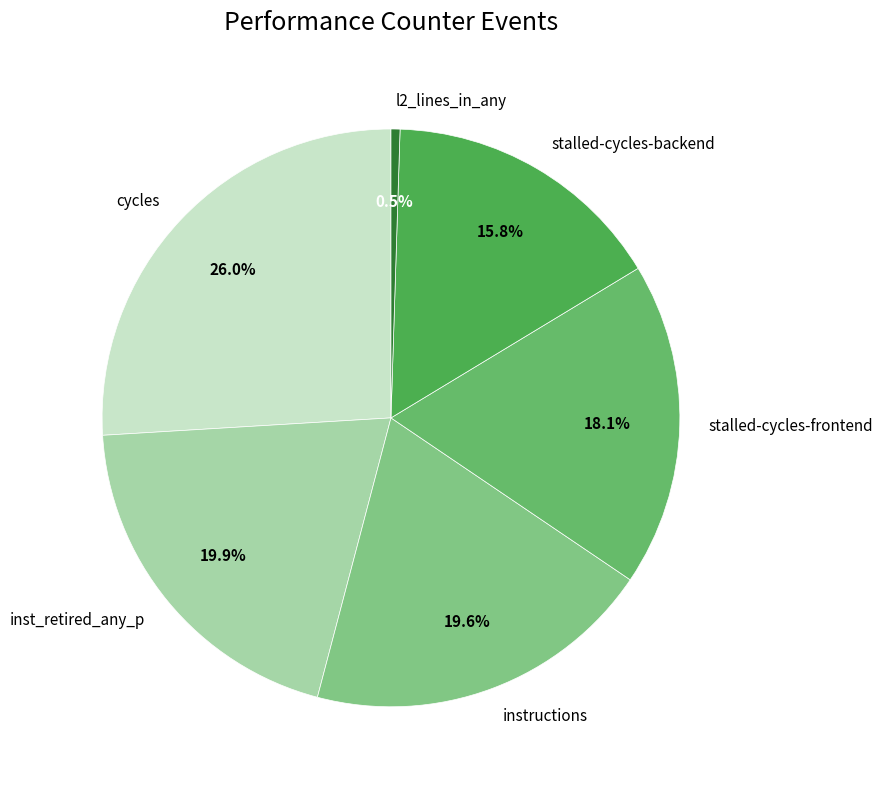

Which category has the biggest portion of the pie?

cycles